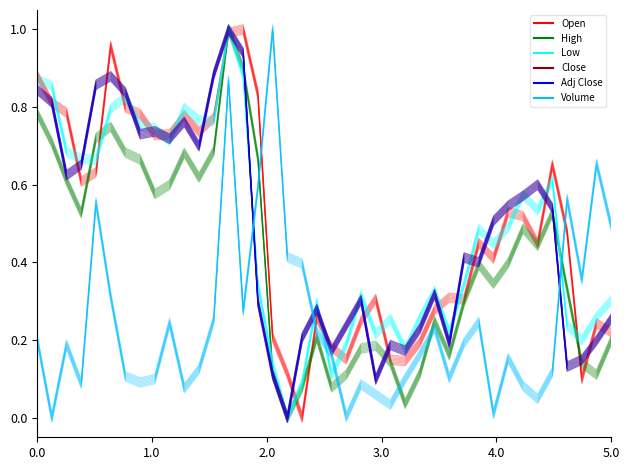

The value of Low at 2022-12-08 is 0.3. True or false?

False